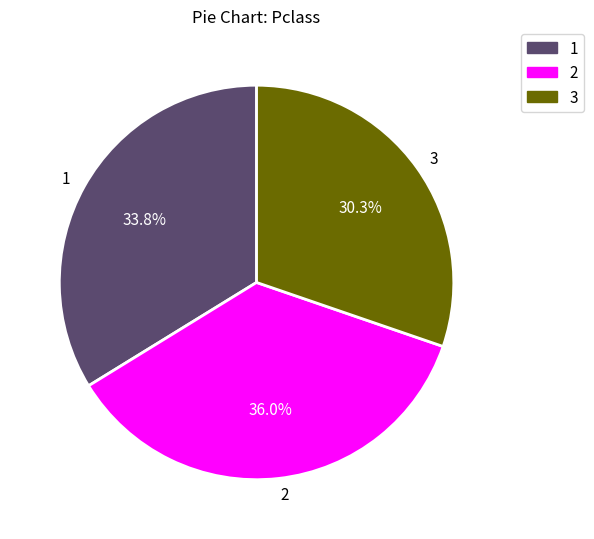

Does any single category account for the majority?

No